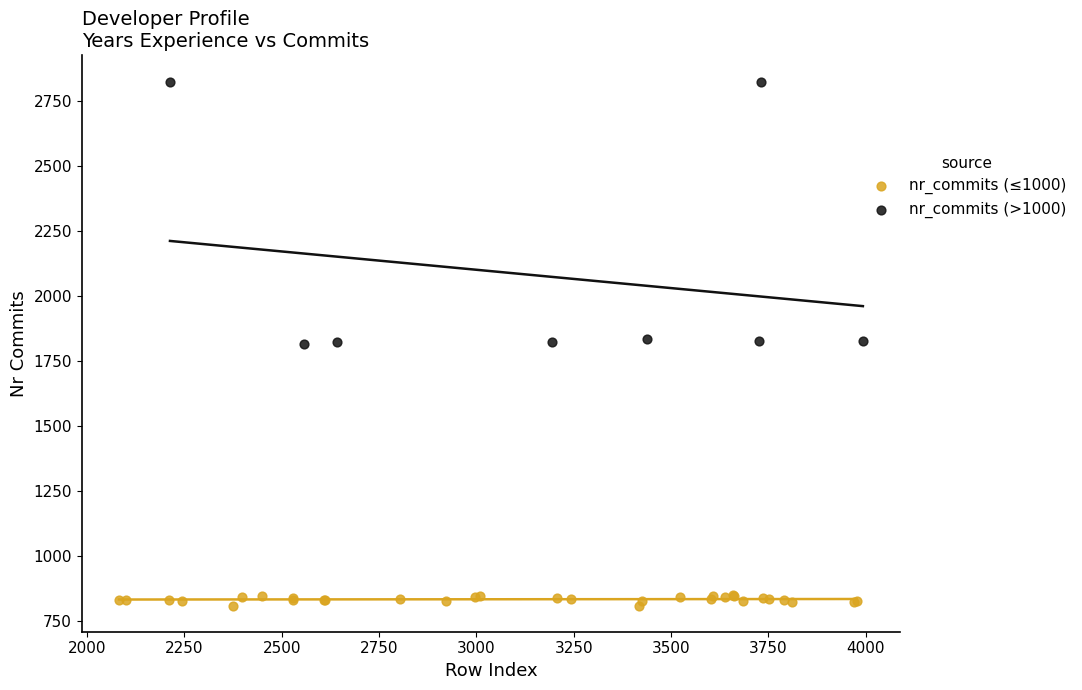

Which series has the widest spread of Y values?

nr_commits (>1000)